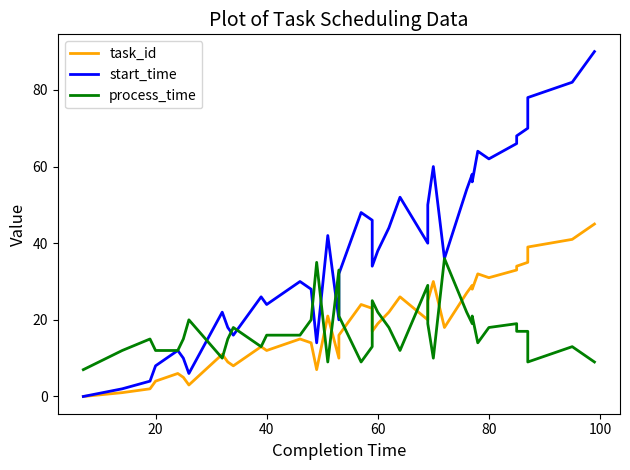

What are all the series names shown in the legend?

task_id, start_time, process_time